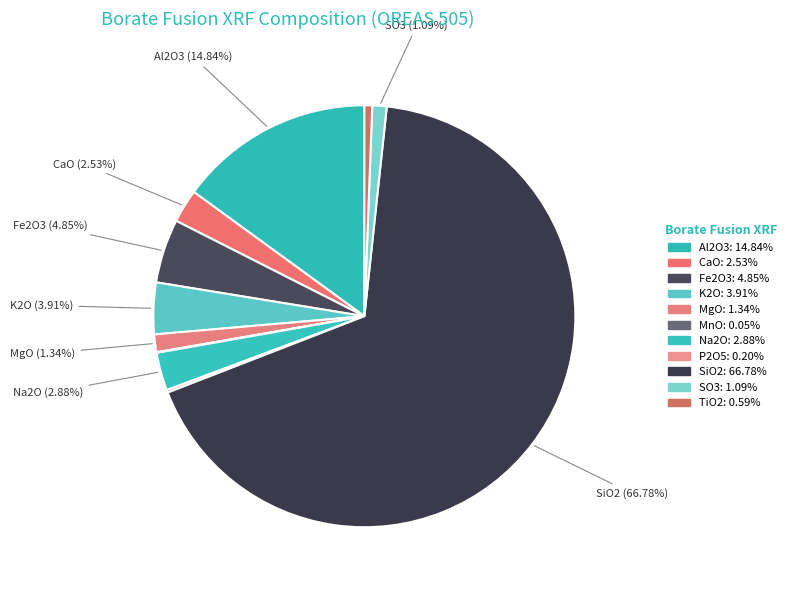

What is the largest slice in the pie chart?

SiO2